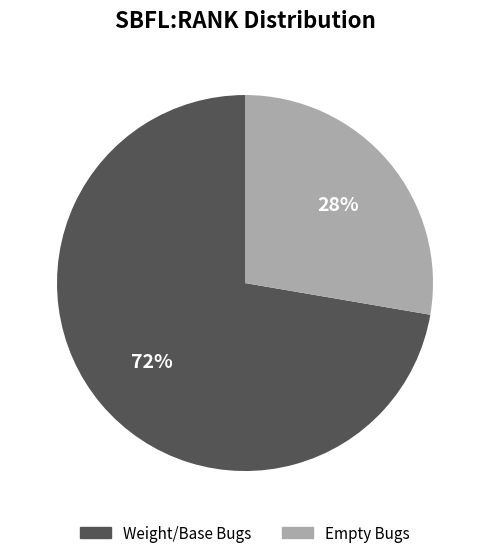

How many segments does this pie chart have?

2